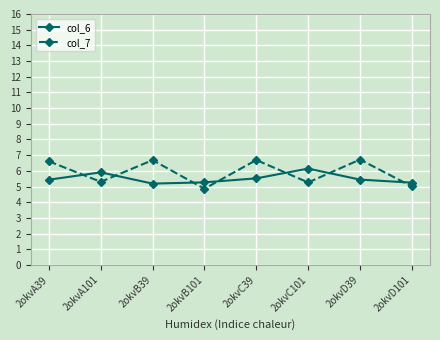

What is the approximate value of col_6 at 2okvC101?

6.1